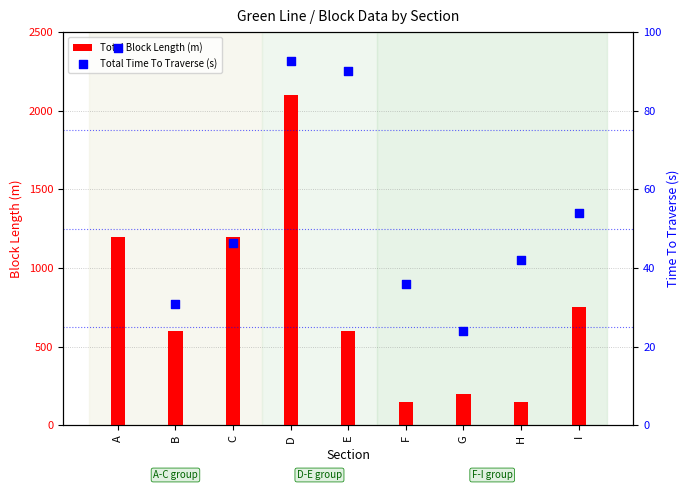

What is the total value across all series at A?

1296.0